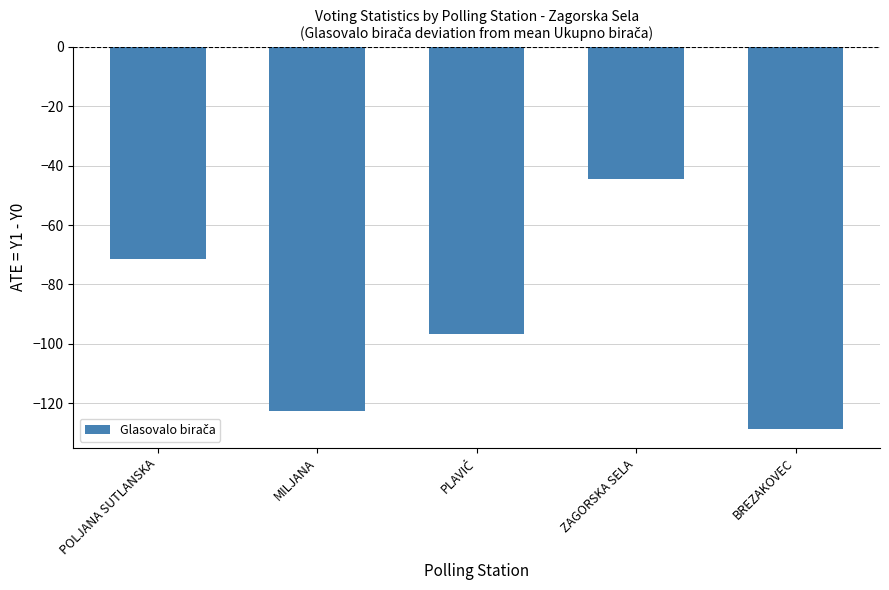

Reading left to right, extract all data points from this chart.

-71.6	-122.6	-96.6	-44.6	-128.6